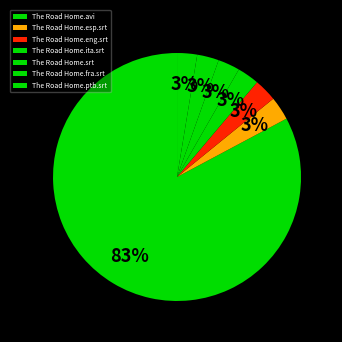

How many slices are in this pie chart?

7